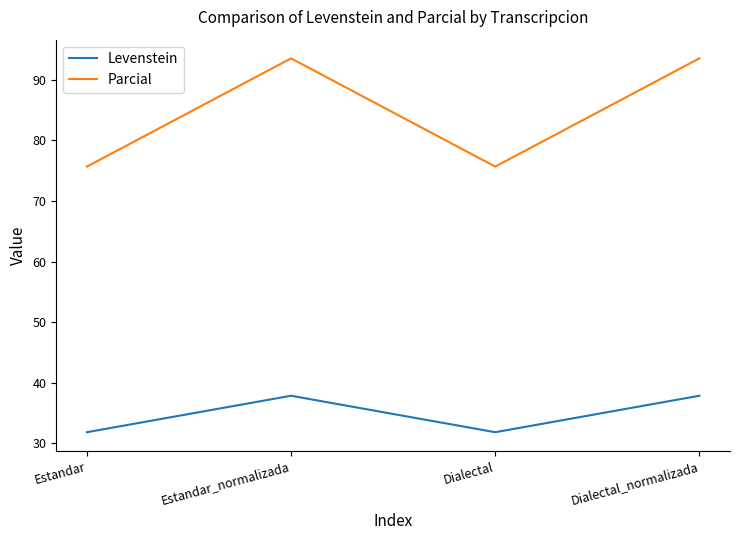

The Parcial series shows 18.9 at Dialectal_normalizada. True or false?

False